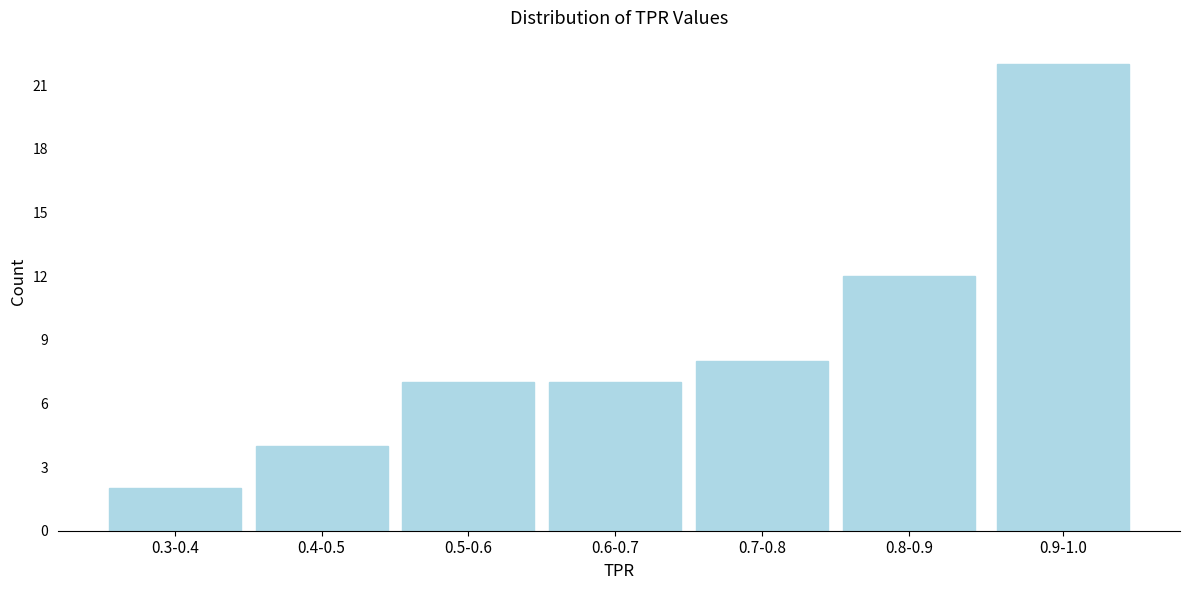

Reading left to right, extract all data points from this chart.

2	4	7	7	8	12	22